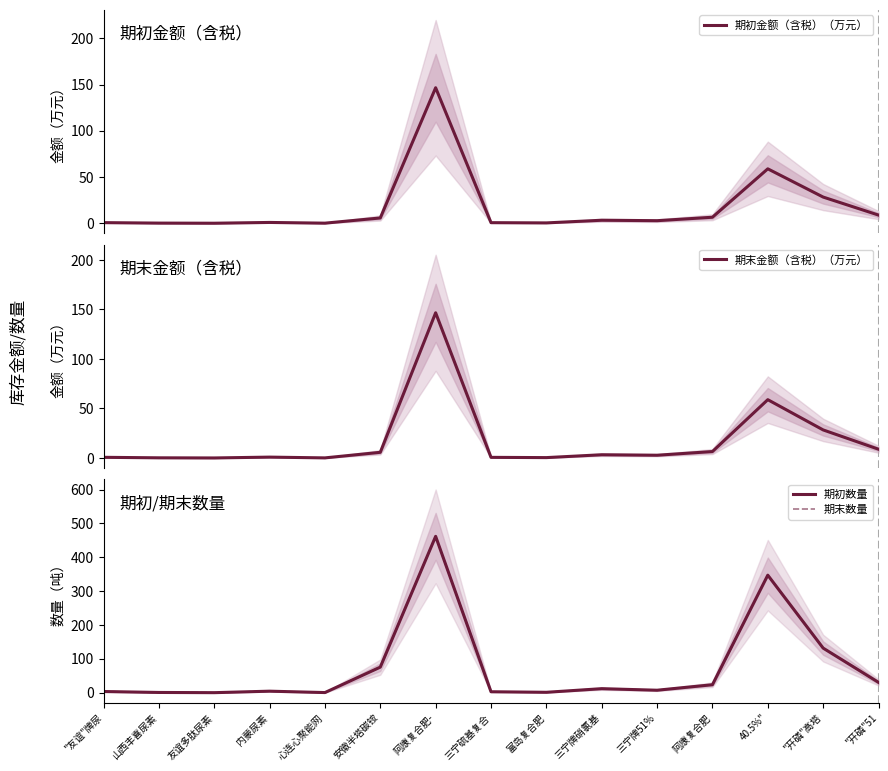

Rank the series by their maximum value, from lowest to highest.

期初金额（含税）（万元）, 期末金额（含税）（万元）, 期初数量, 期末数量